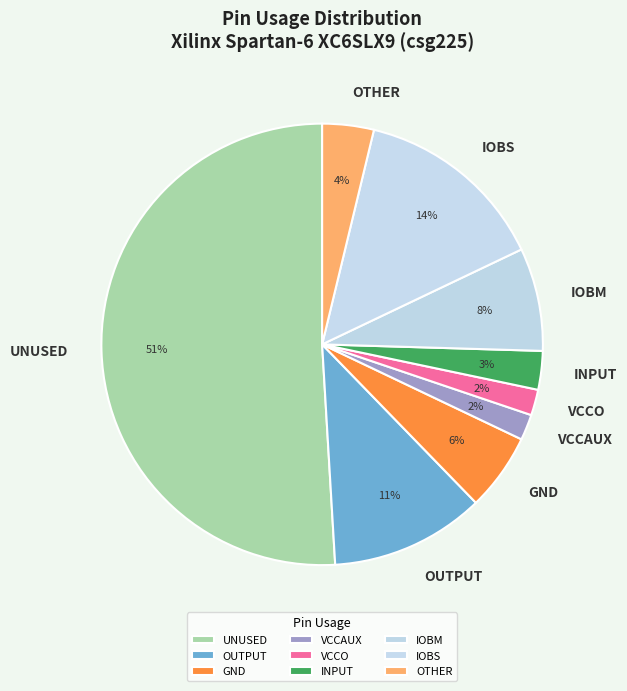

To the nearest percent, what is the difference between the largest and smallest slice percentages?

49%